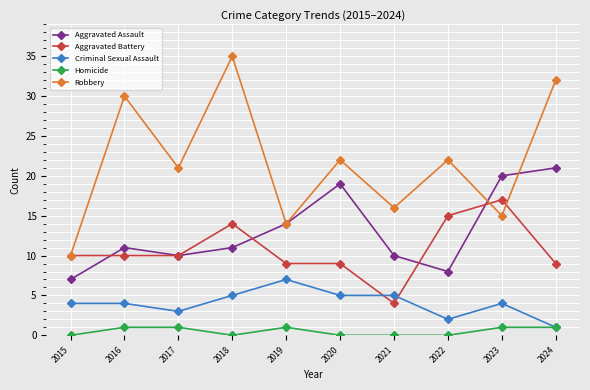

List the series in order of their peak value, lowest first.

Homicide, Criminal Sexual Assault, Aggravated Battery, Aggravated Assault, Robbery